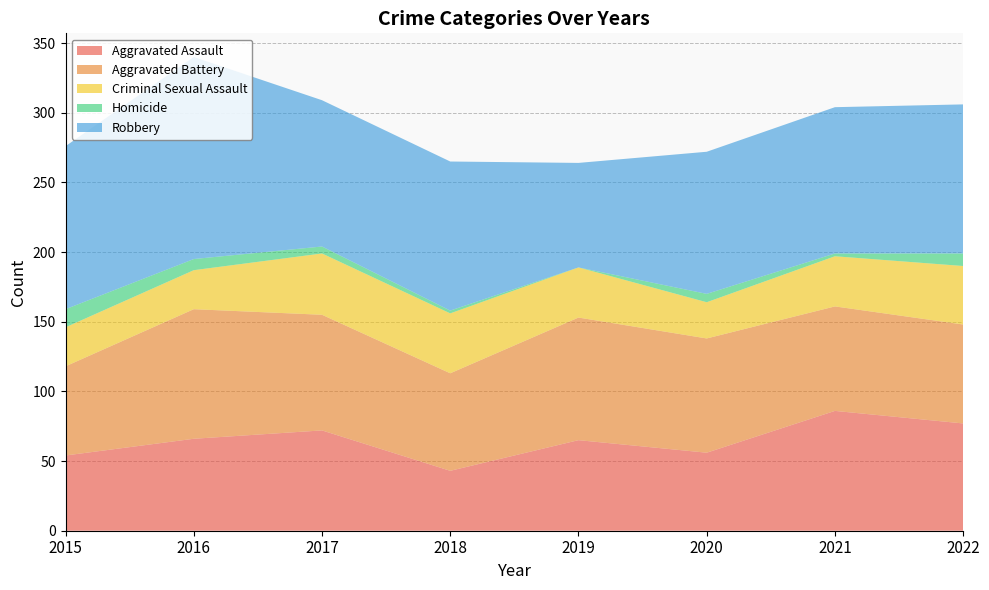

Reading left to right, transcribe all the data shown in this chart.

Aggravated Assault: 54	66	72	43	65	56	86	77
Aggravated Battery: 64	93	83	70	88	82	75	71
Criminal Sexual Assault: 28	28	44	43	36	26	36	42
Homicide: 13	8	5	2	0	6	2	9
Robbery: 117	145	105	107	75	102	105	107